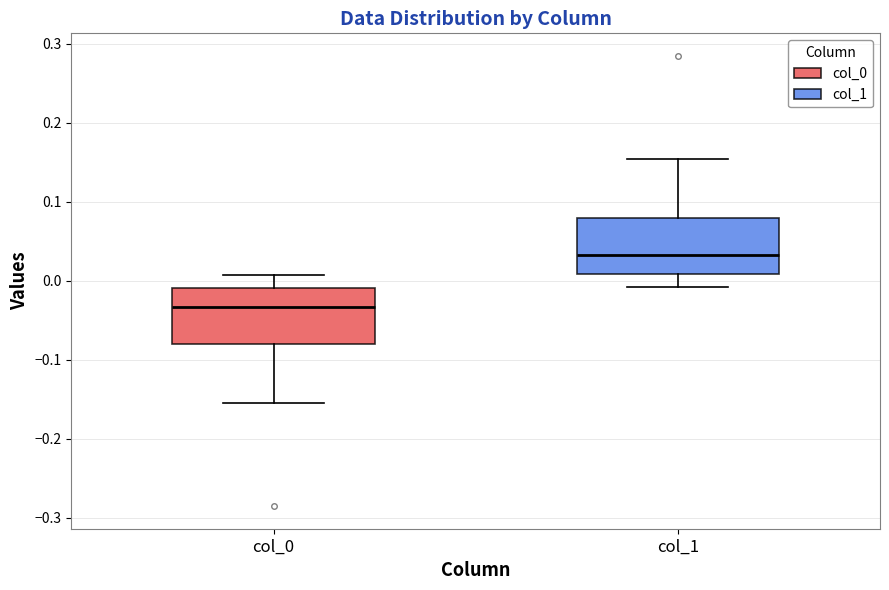

Reading left to right, transcribe this box plot: for each box, give where its median line is, the range the box spans, and where its two whiskers end, as read against the y-axis. The values are not printed on the chart, so give them approximately, as read against the axis.

col_0: median -0.03, box -0.08 to -0.01, whiskers -0.15 to 0.01
col_1: median 0.03, box 0.01 to 0.08, whiskers -0.01 to 0.15